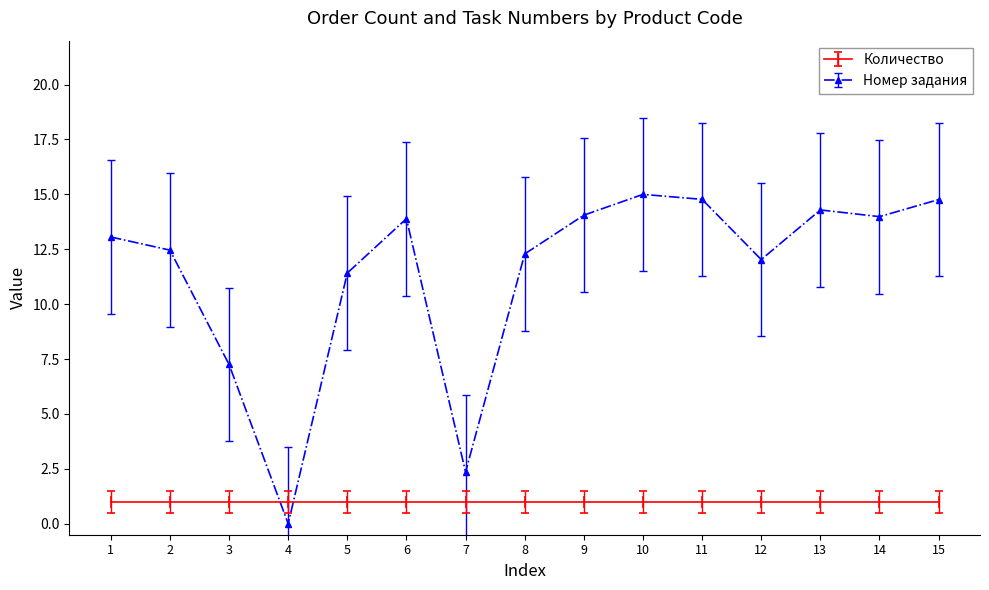

At which category does Номер задания reach its first local valley?

4